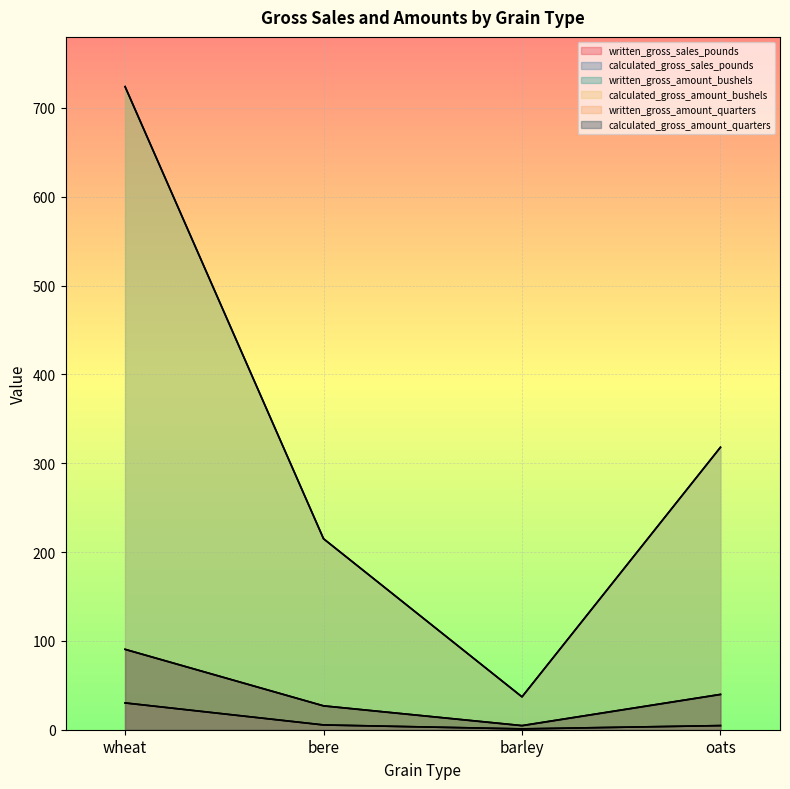

Rank the series at oats from lowest to highest value.

written_gross_sales_pounds, calculated_gross_sales_pounds, written_gross_amount_quarters, calculated_gross_amount_quarters, written_gross_amount_bushels, calculated_gross_amount_bushels